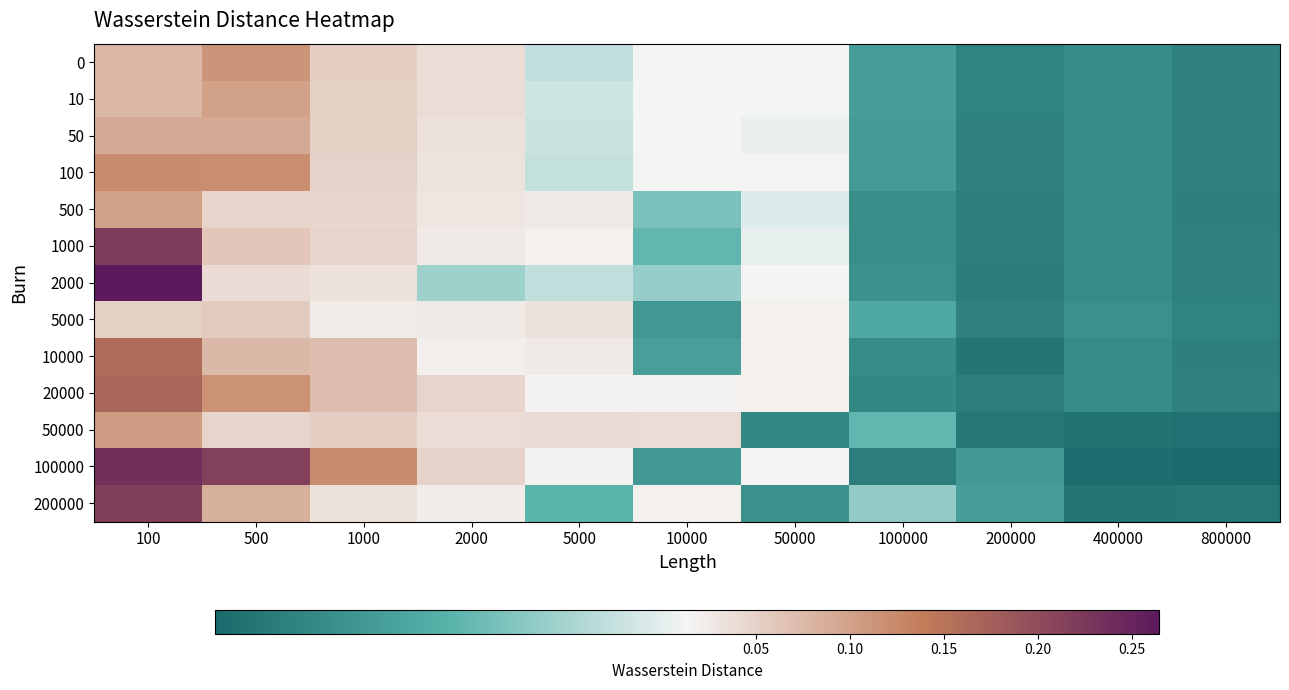

Rank the series at 200000 from lowest to highest value.

10000, 50000, 2000, 20000, 500, 1000, 5000, 100, 50, 10, 0, 100000, 200000